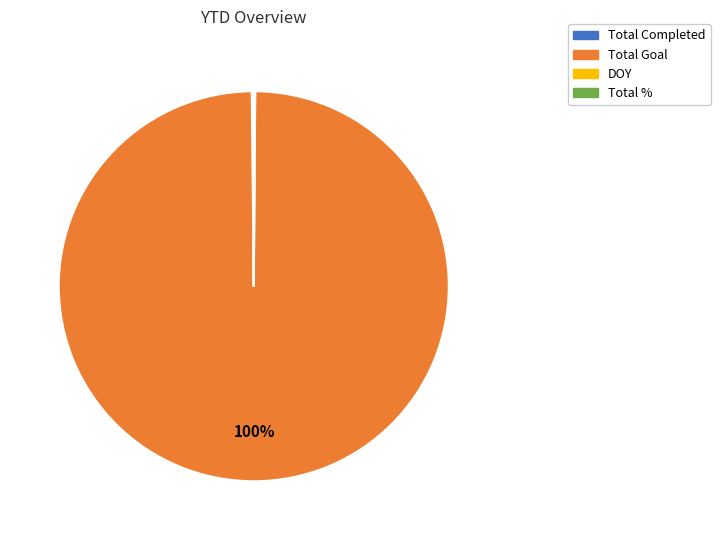

Does any single category account for the majority?

Yes